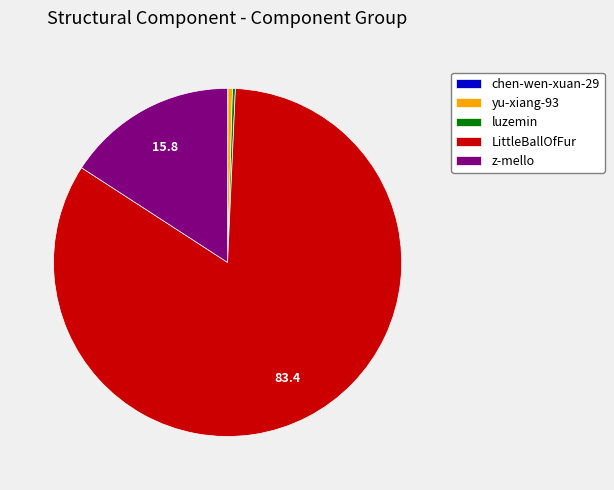

Which category has the biggest portion of the pie?

LittleBallOfFur